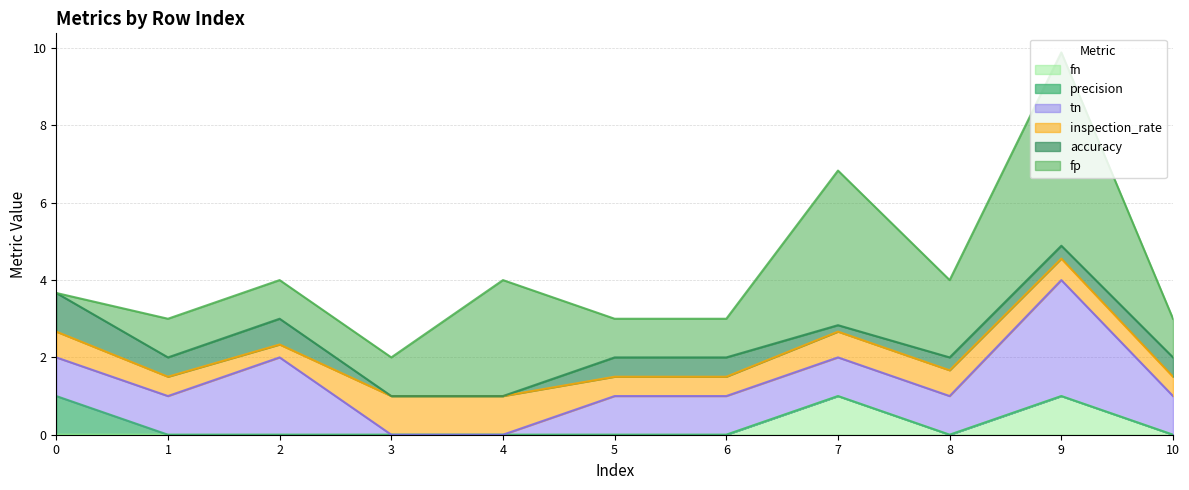

At which label does tn reach its minimum?

3